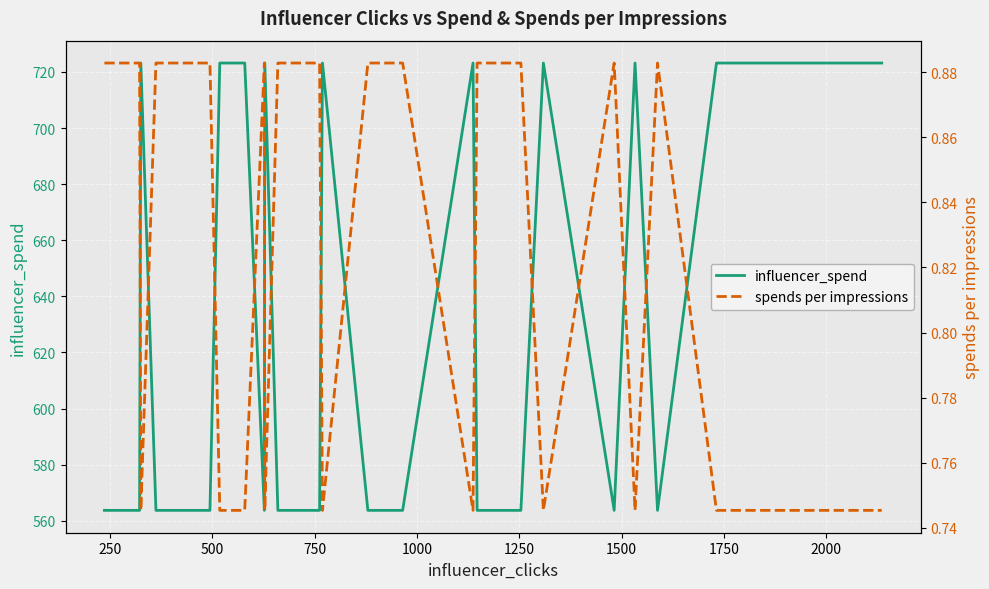

Rank the series by their maximum value, from lowest to highest.

spends per impressions, influencer_spend